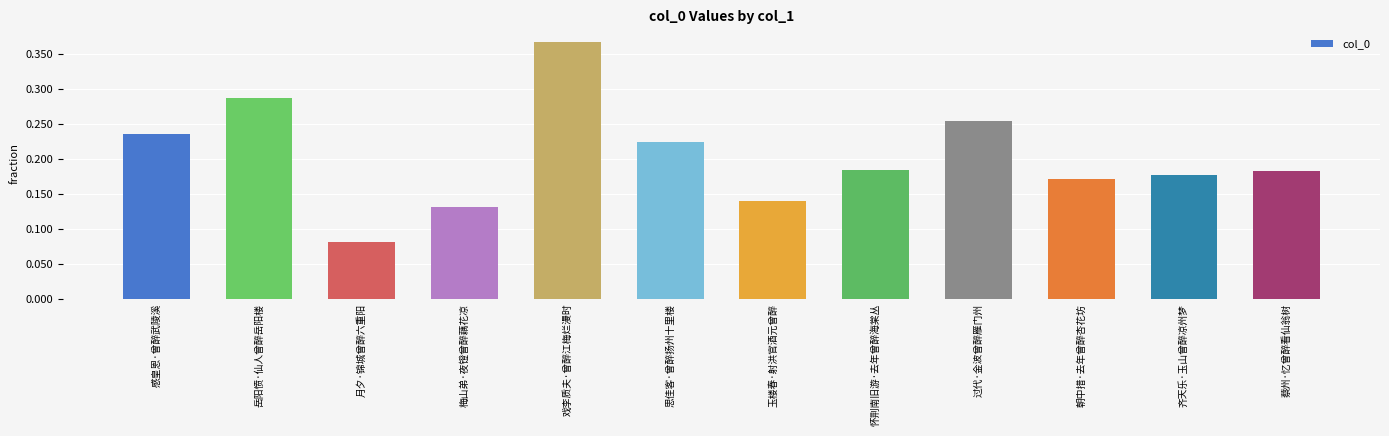

Where does the data first go above 183651?

感皇恩·曾醉武陵溪